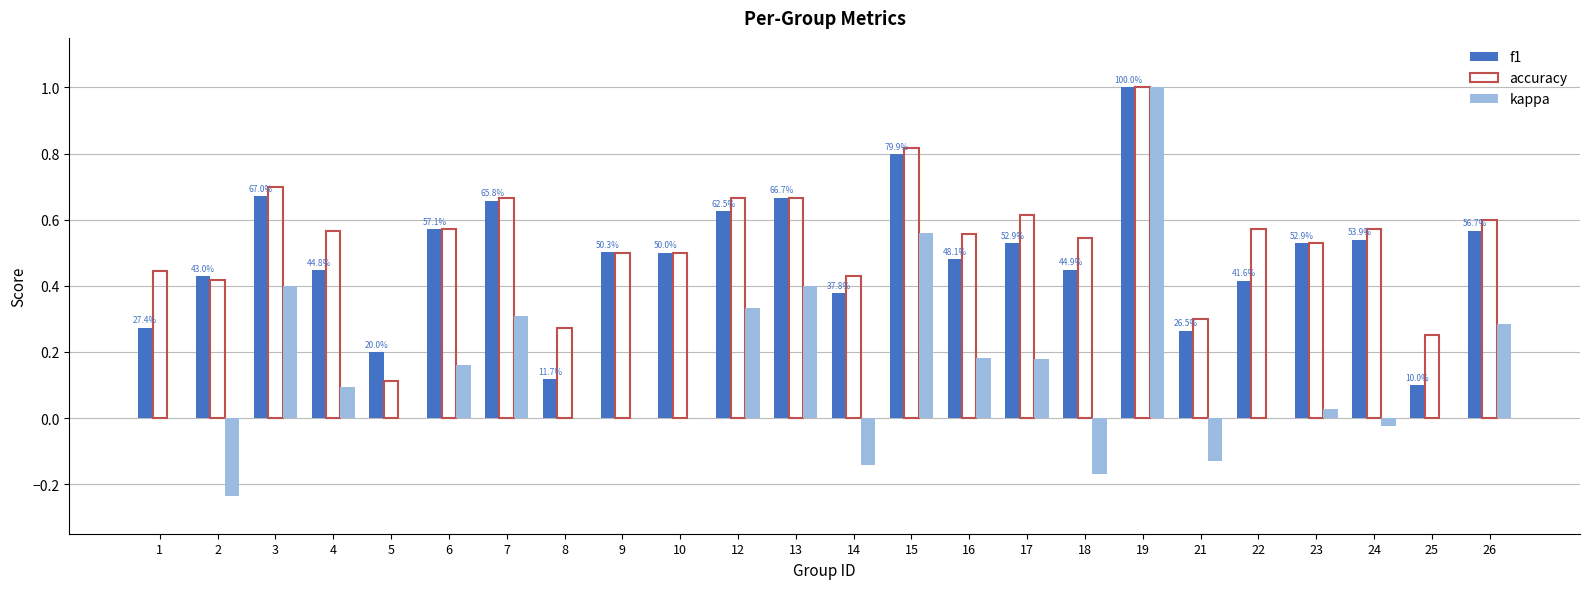

Between 7 and 14, which series saw the biggest shift?

kappa